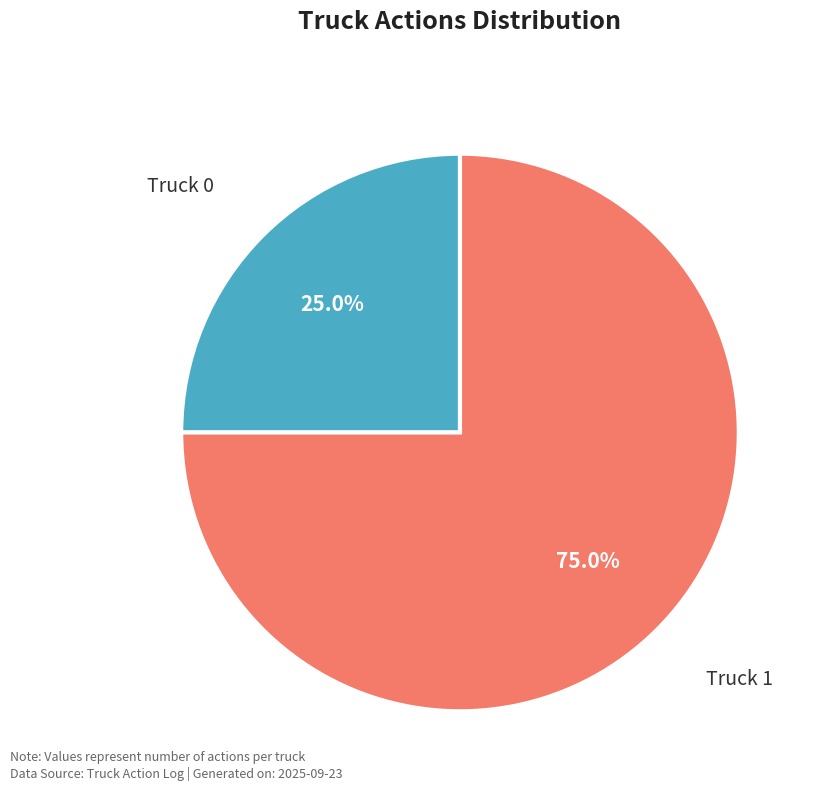

Is there any slice that represents more than half of the pie?

Yes